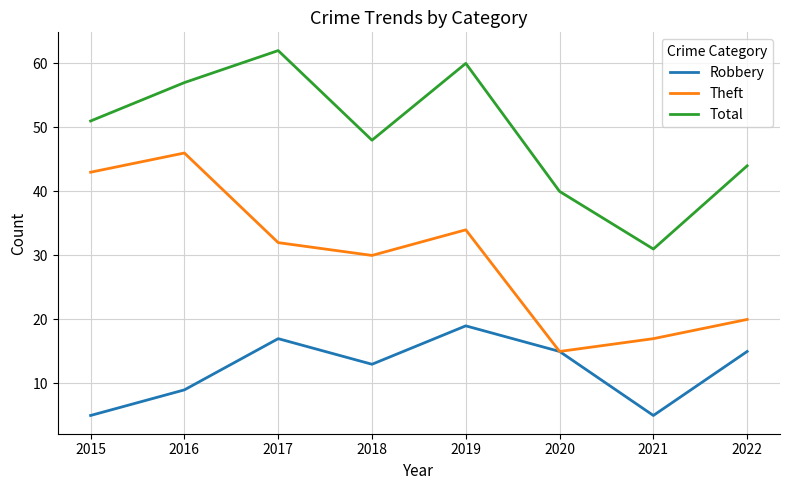

Is the value of Theft at 2018 greater than the value of Total at 2018?

No